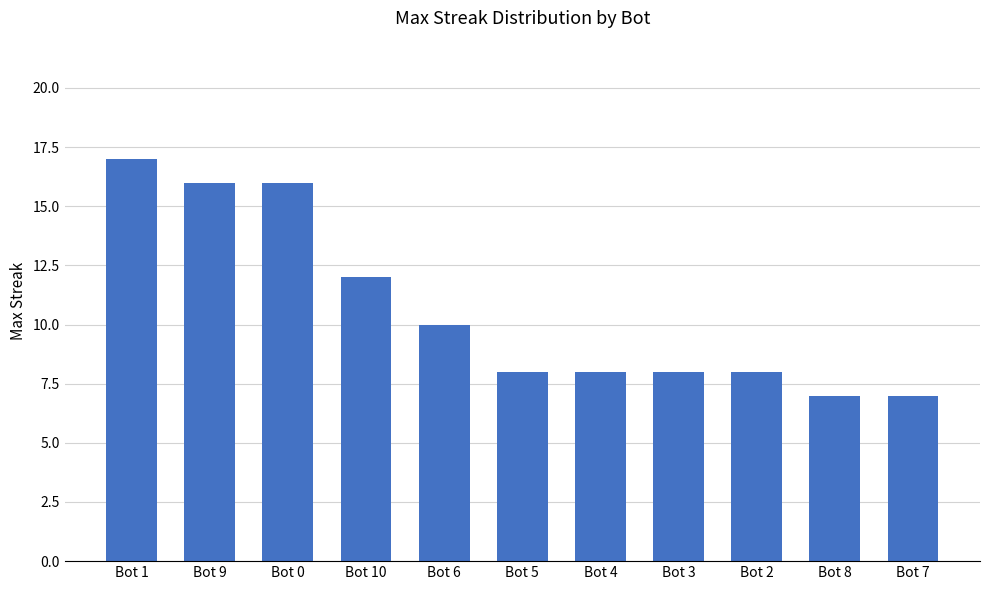

Which category has the highest value across all series?

Bot 1